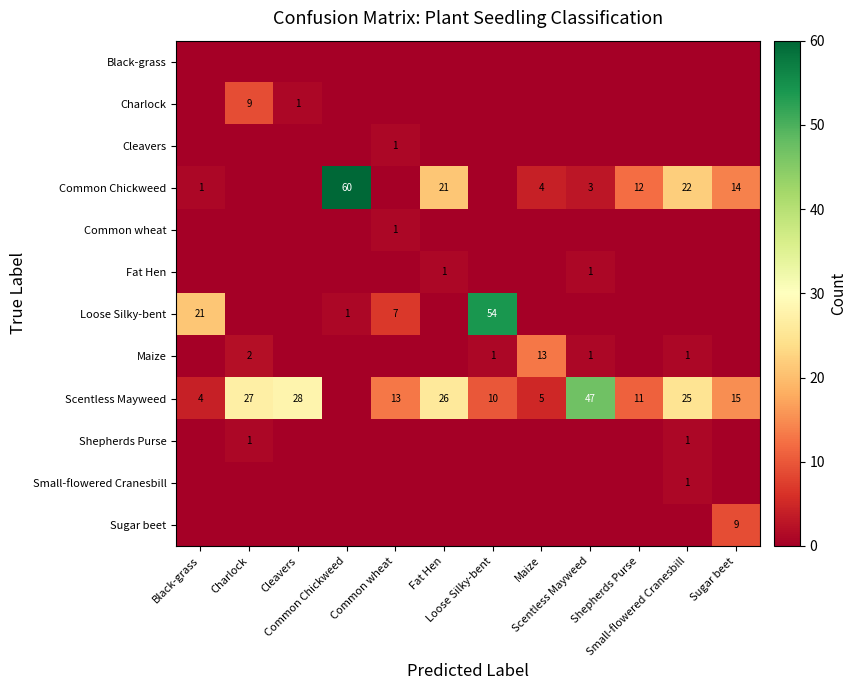

Is the value of Sugar beet at Fat Hen greater than the value of Black-grass at Cleavers?

No